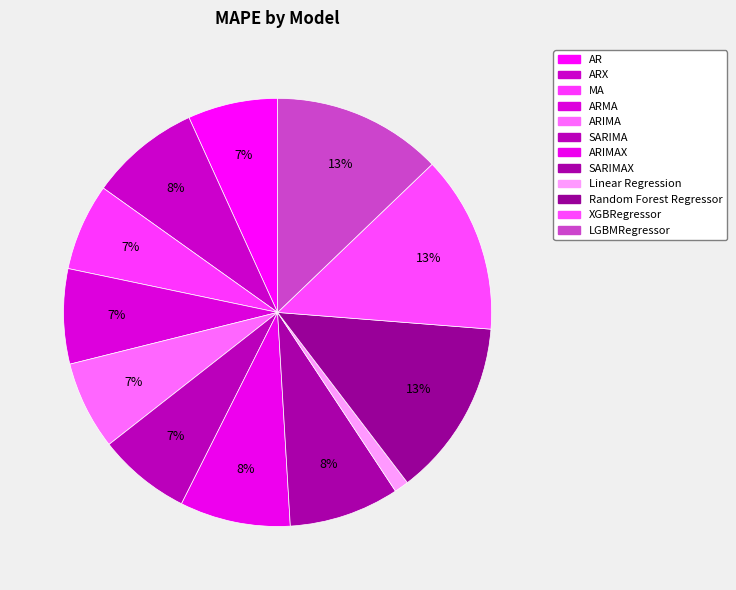

What is the largest slice in the pie chart?

XGBRegressor